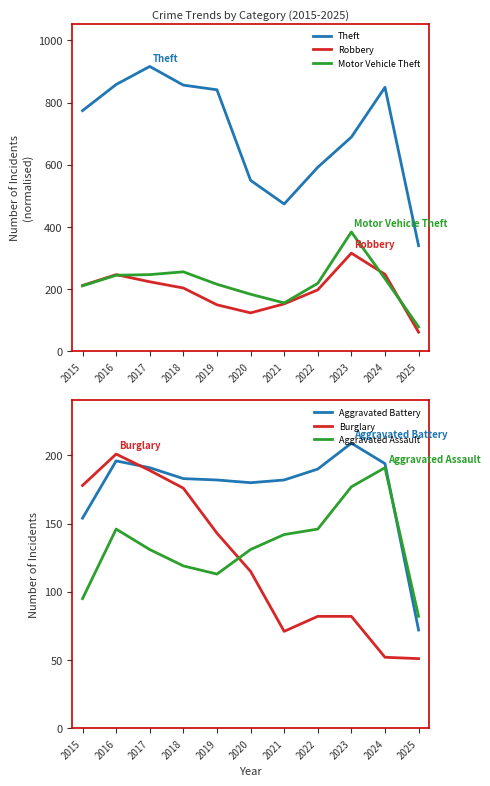

Which category has the lowest value across all series?

2025